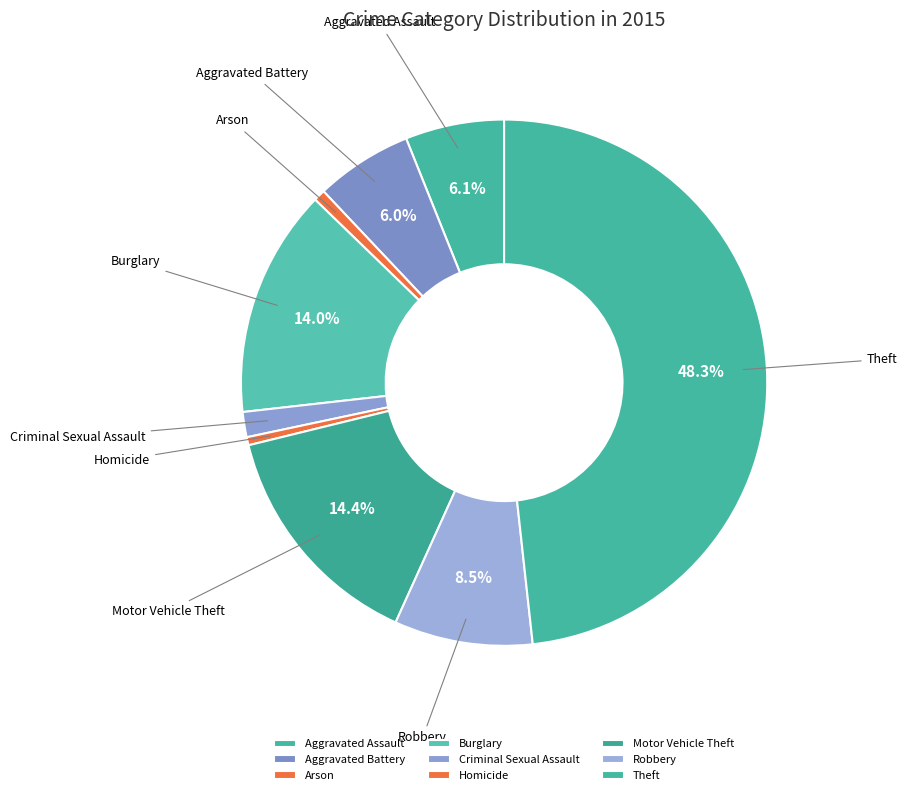

Is there any slice that represents more than half of the pie?

No